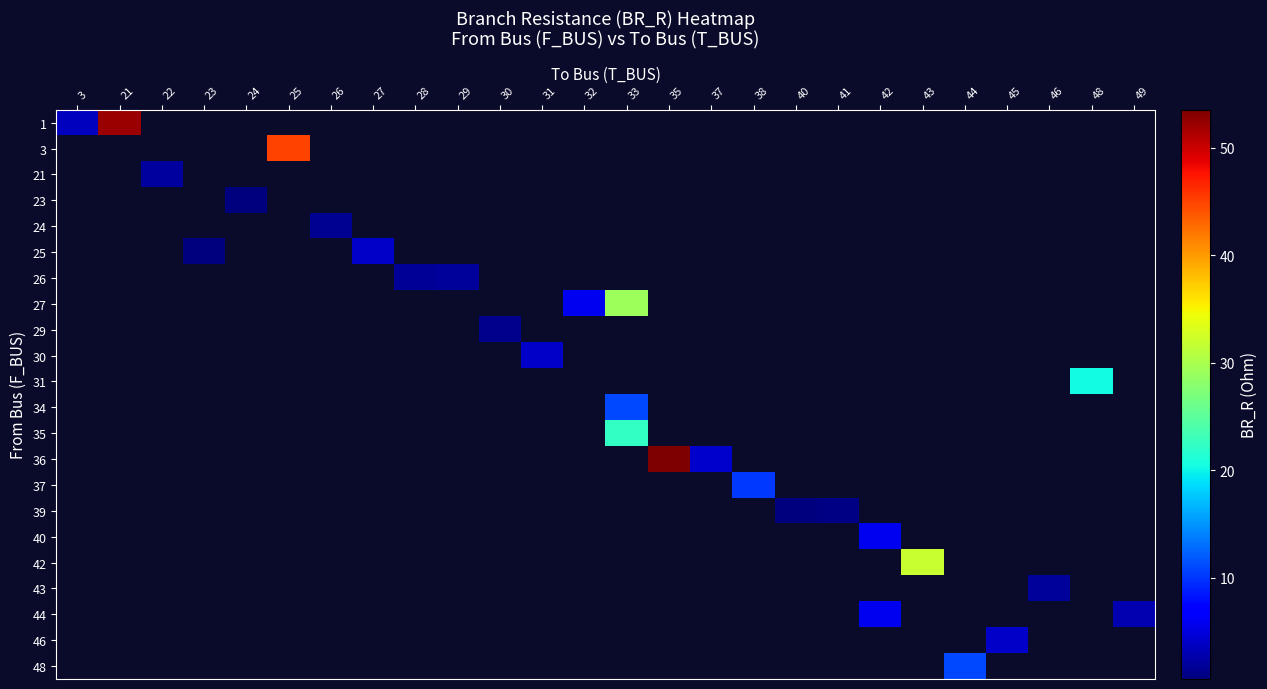

Between 49 and 27, which is larger?

27